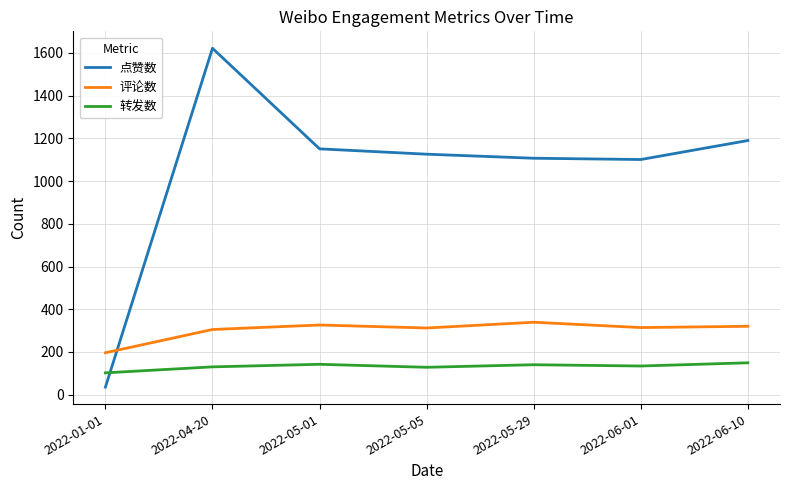

Does the chart have visible grid lines?

Yes